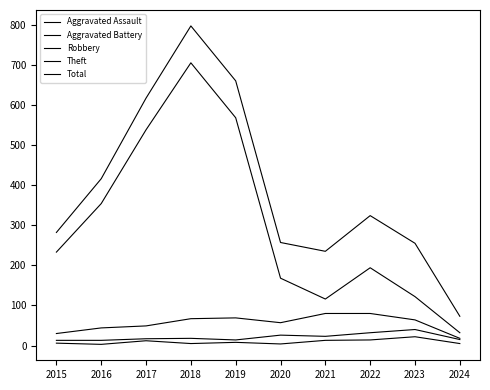

What is the difference between the Robbery values at 2017 and 2024?

31